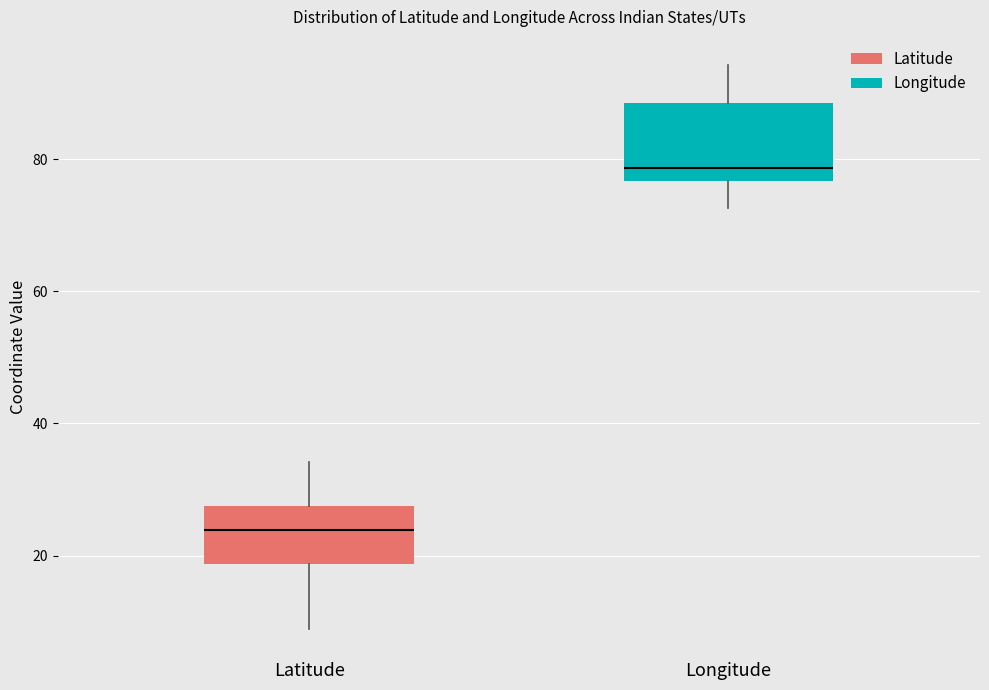

Reading left to right, read every box against the y-axis: the position of its median line, the range the box covers, and the ends of its whiskers. The values are not printed on the chart, so give them approximately, as read against the axis.

Latitude: median 24, box 18 to 28, whiskers 8 to 34
Longitude: median 78, box 76 to 88, whiskers 72 to 94